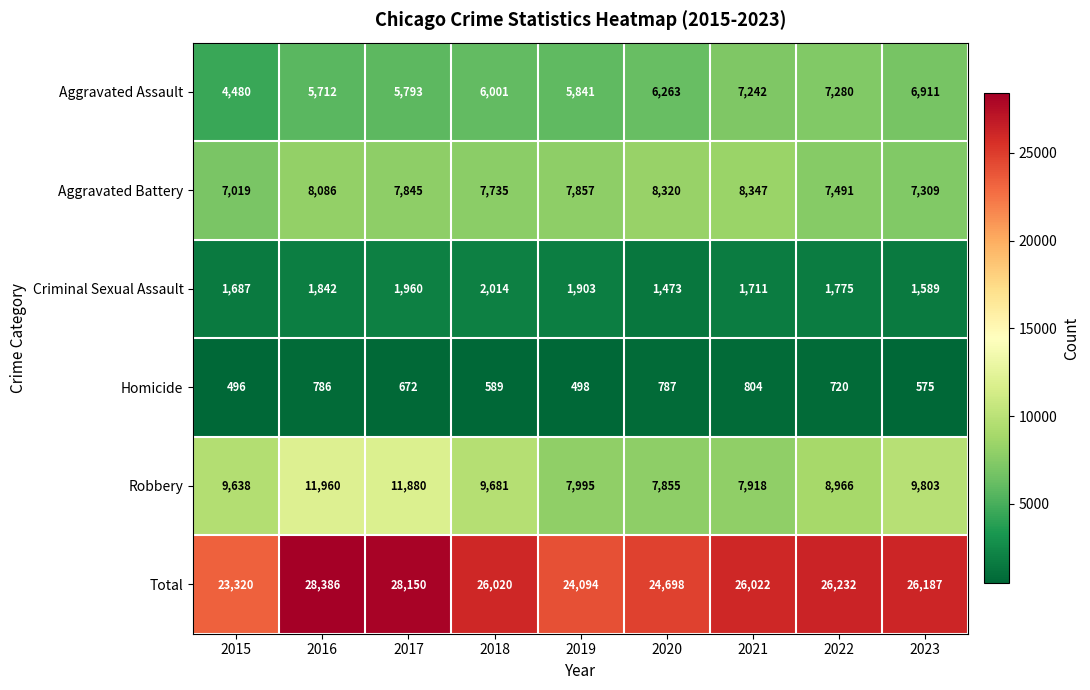

What is the average value of the Robbery series?

9522